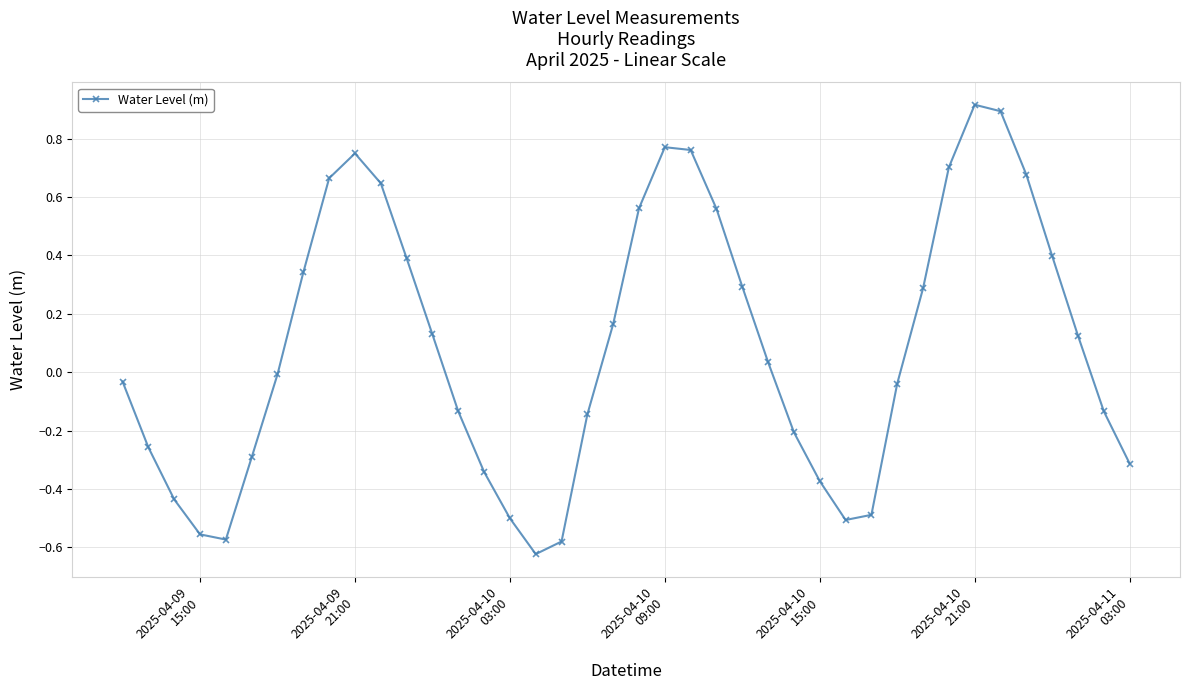

How many lines are shown in the chart?

1